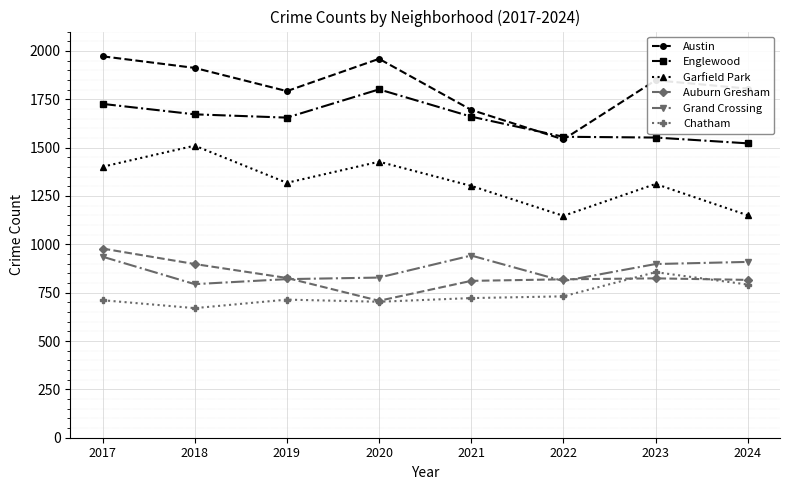

How many distinct data groups are displayed?

6